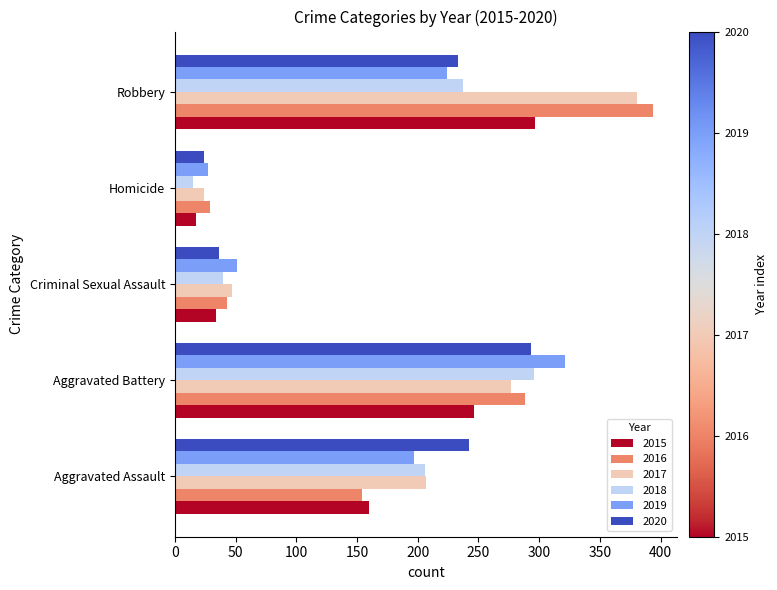

Read the 2019 value at Criminal Sexual Assault.

51